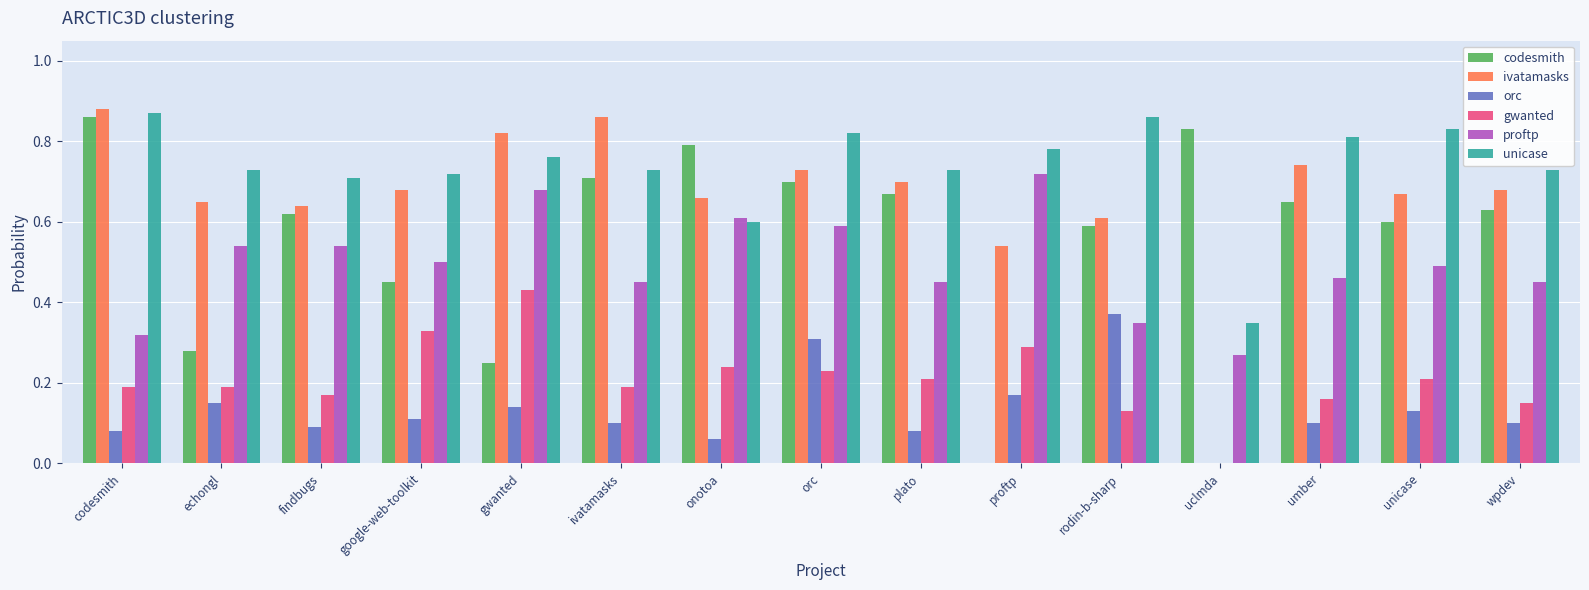

Count the orc values in the range 0 to 1.

15